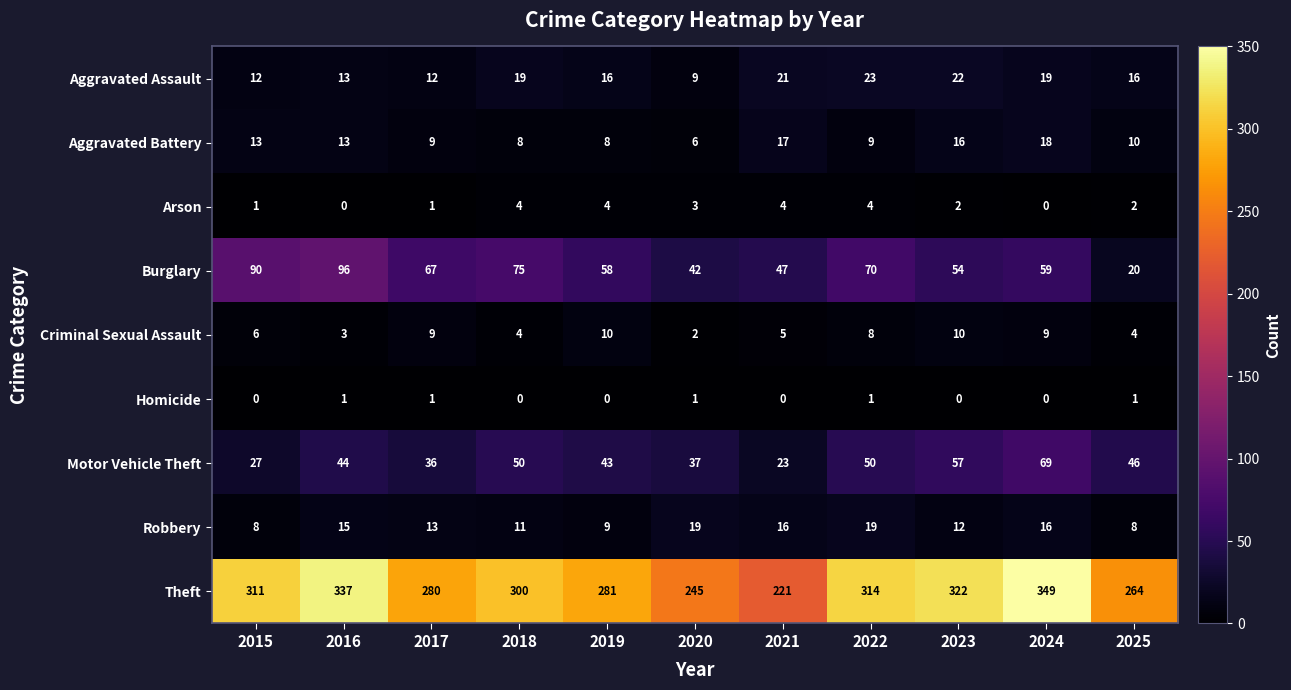

List the series in order of their peak value, lowest first.

Homicide, Arson, Criminal Sexual Assault, Aggravated Battery, Robbery, Aggravated Assault, Motor Vehicle Theft, Burglary, Theft